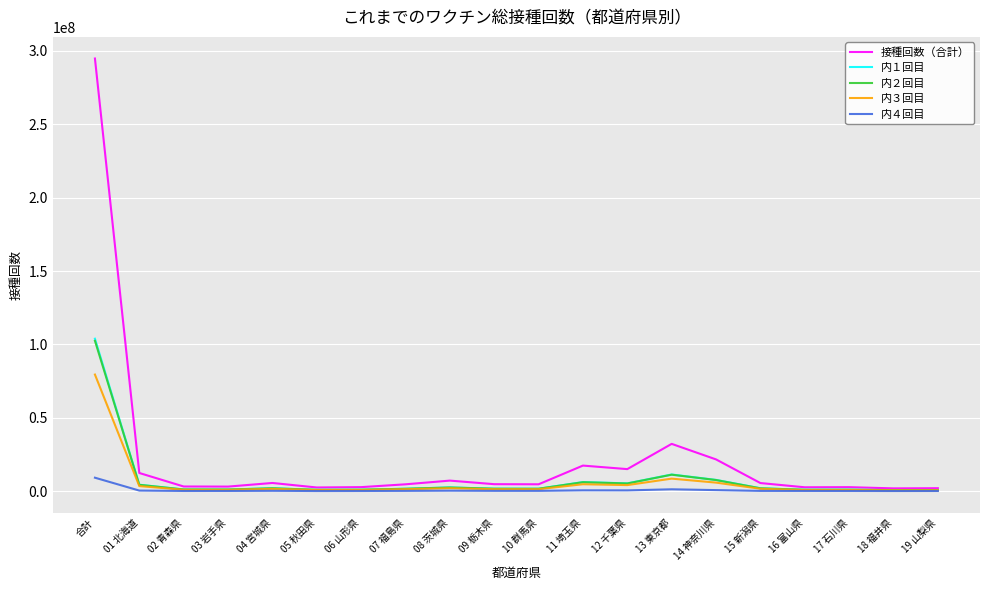

What is the total value across all series at 05 秋田県?

4900812